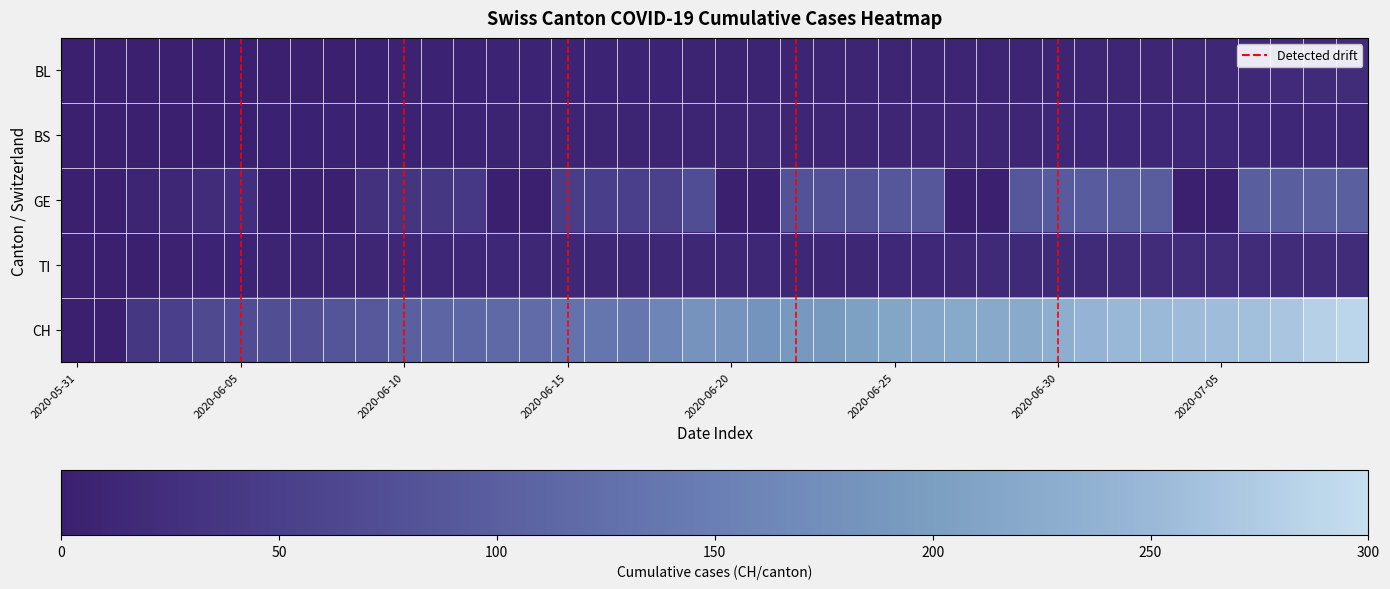

Where does the CH series first go above 182?

2020-06-21